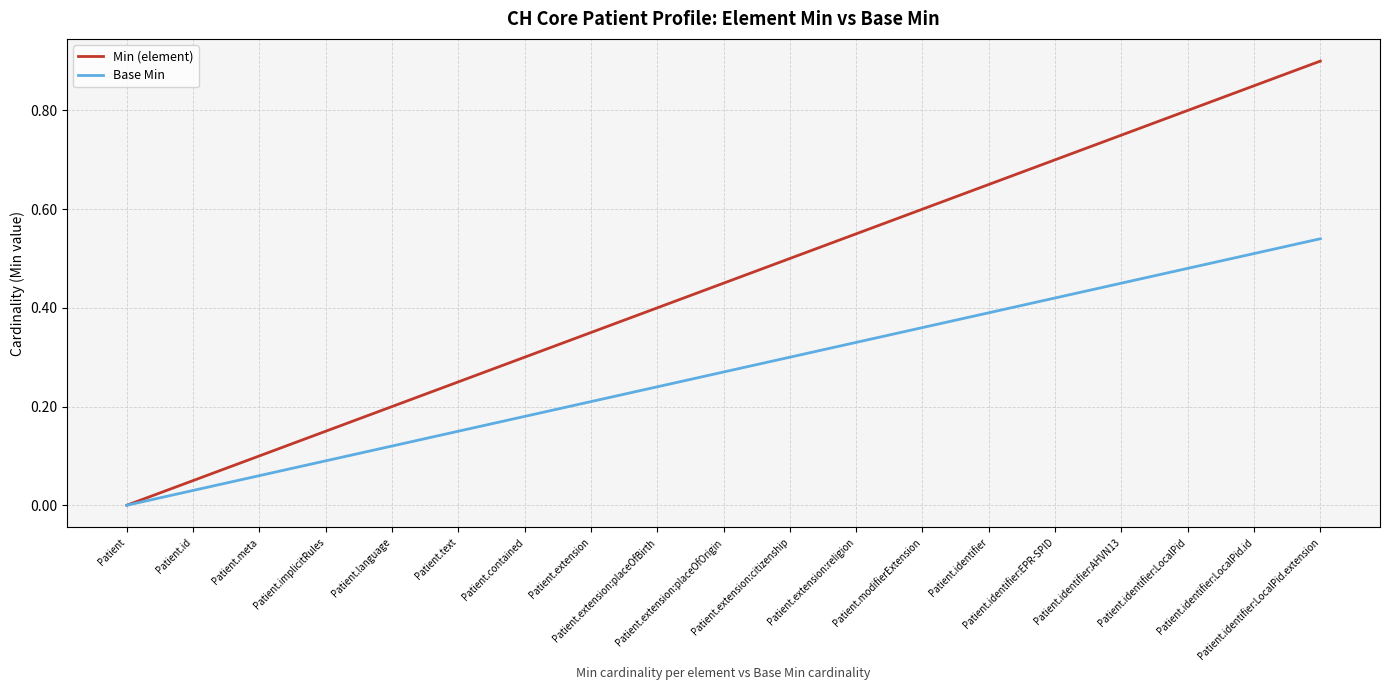

Rank the series by their maximum value, from highest to lowest.

Min (element), Base Min